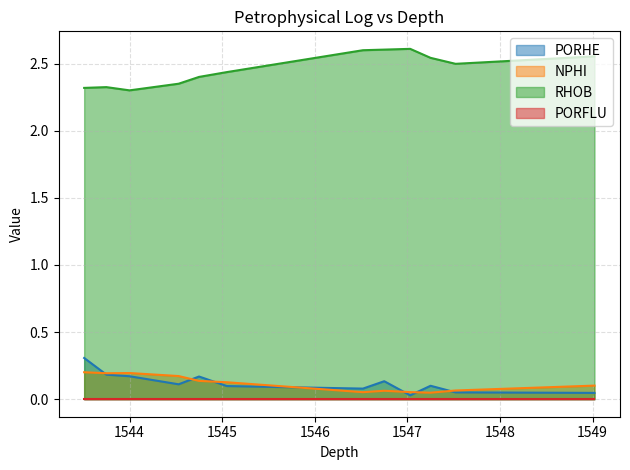

What value does the PORHE series have at 1547.52?

0.1